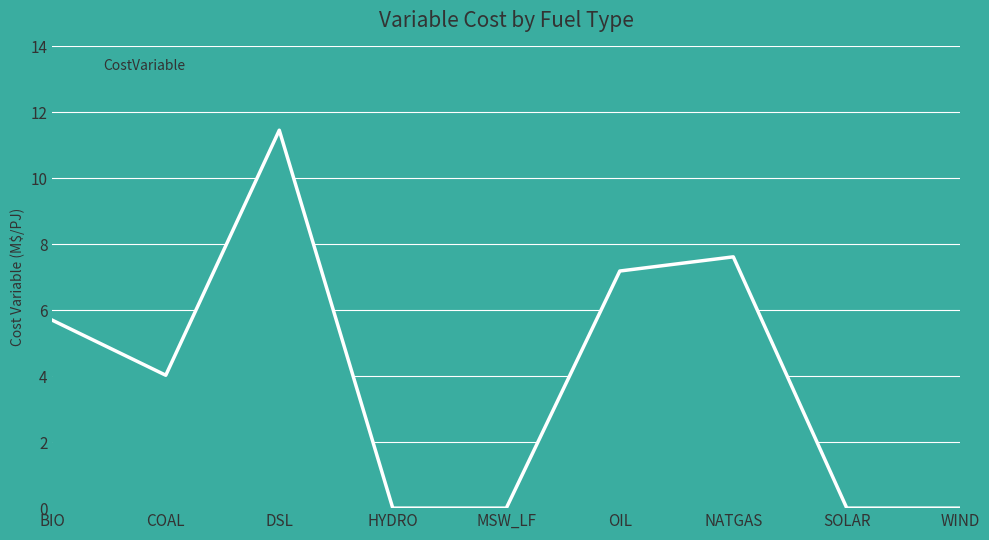

Which category has the highest value across all series?

DSL